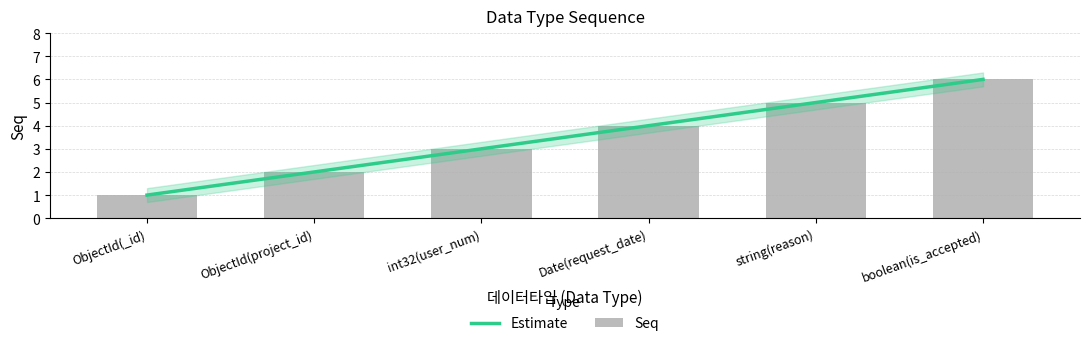

List the labels in order of value, largest first.

boolean(is_accepted), string(reason), Date(request_date), int32(user_num), ObjectId(project_id), ObjectId(_id)